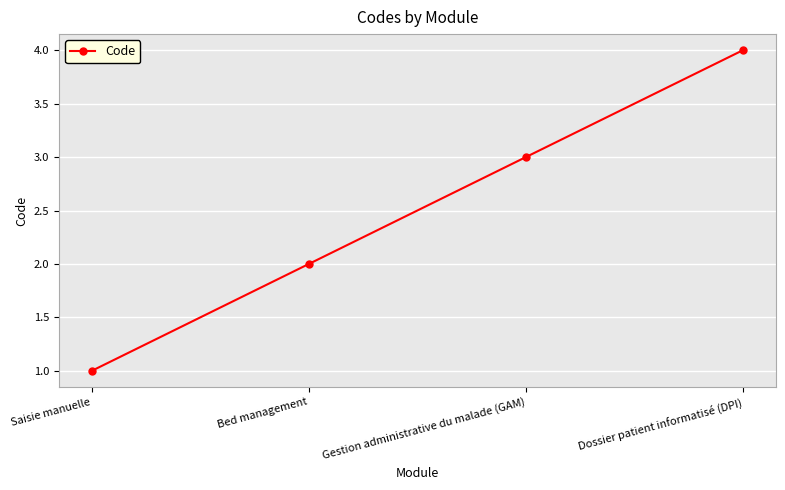

Which label corresponds to the smallest value in the chart?

Saisie manuelle